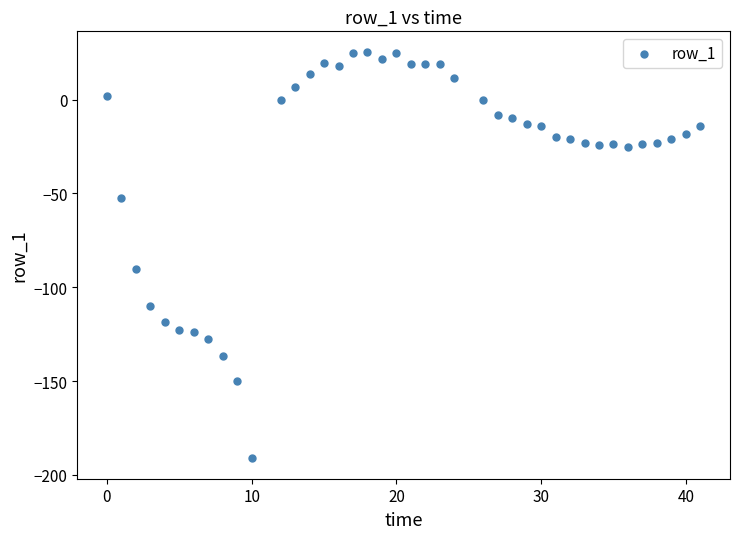

What Y value in the scatter plot is closest to -82?

-90.6